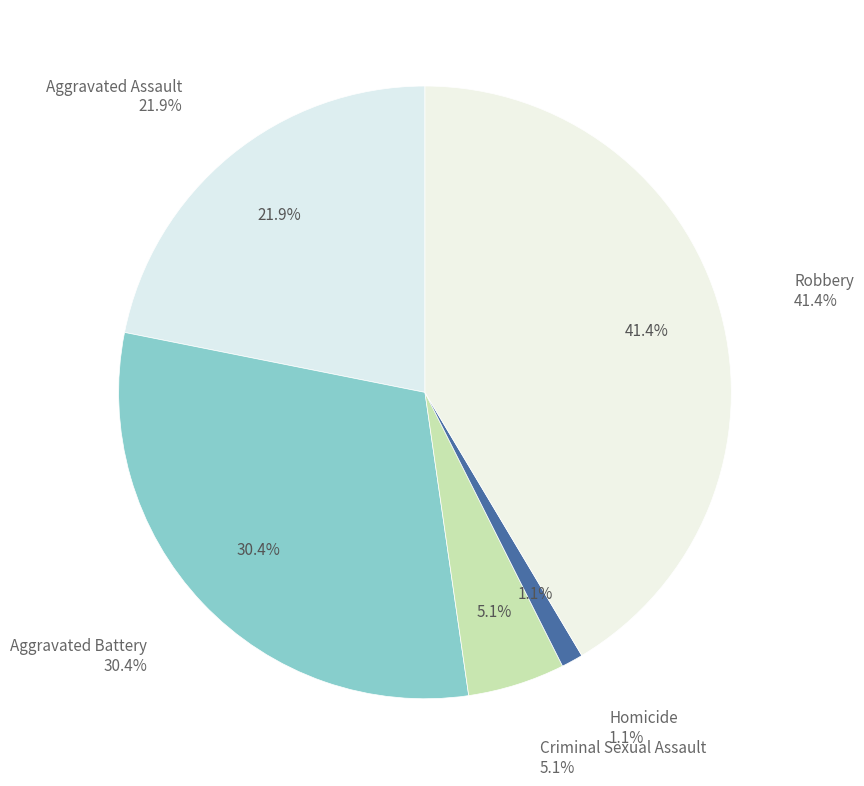

Rank the categories by value from lowest to highest.

Homicide, Criminal Sexual Assault, Aggravated Assault, Aggravated Battery, Robbery